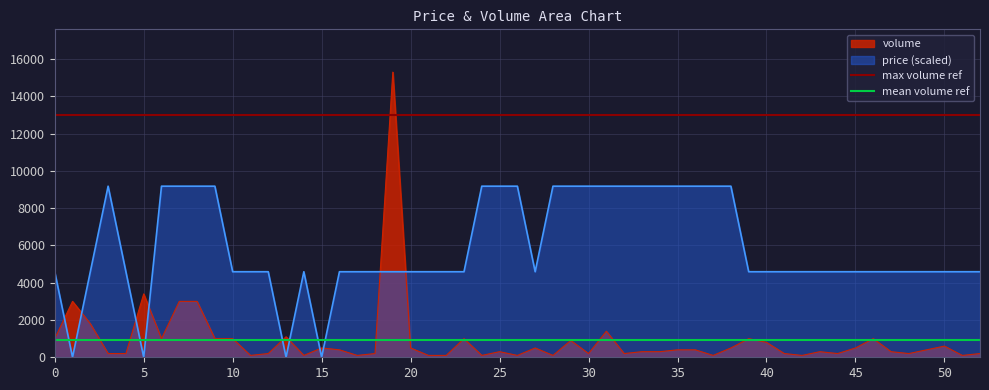

List the labels in order of mean volume ref value, smallest first.

0, 5